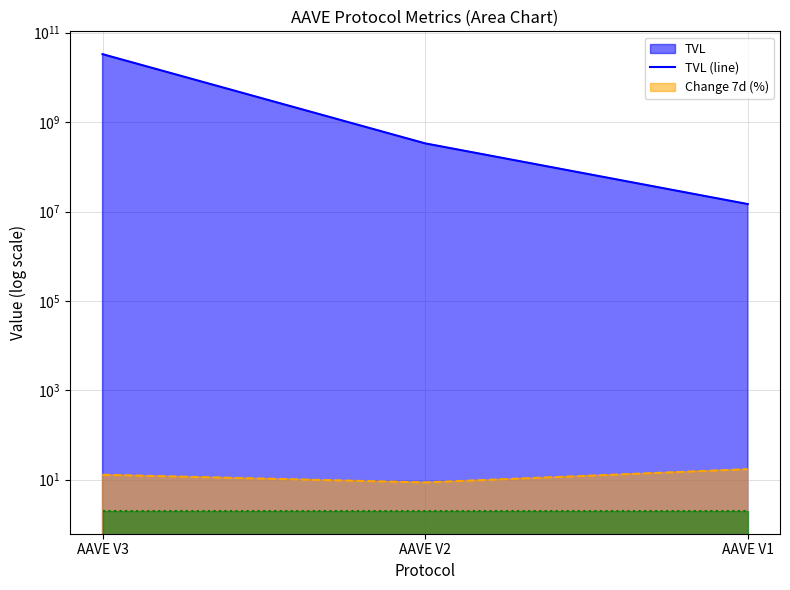

What is the approximate value of TVL (line) at AAVE V1?

14665747.7